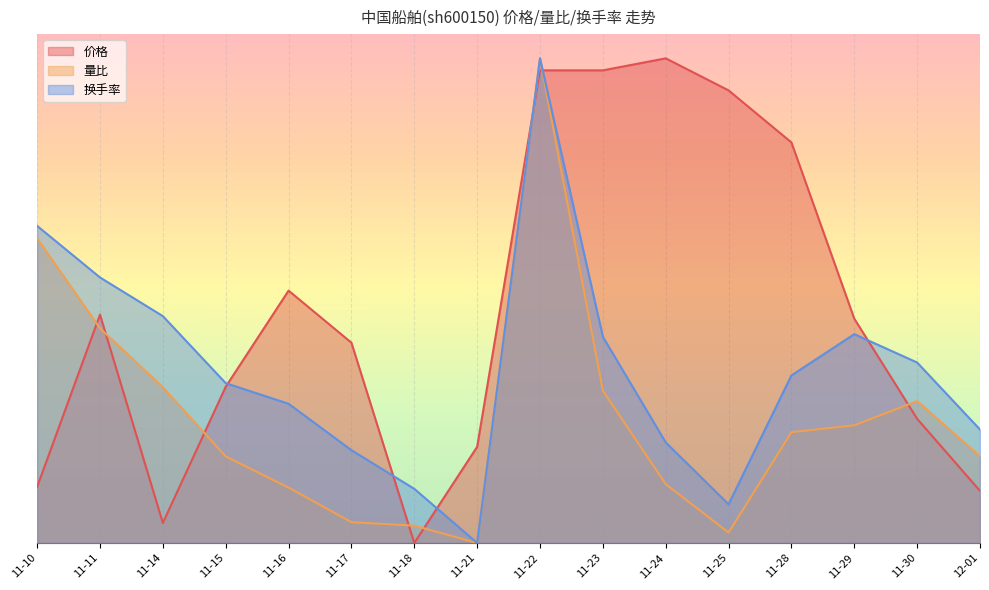

What are all the series names shown in the legend?

价格, 量比, 换手率